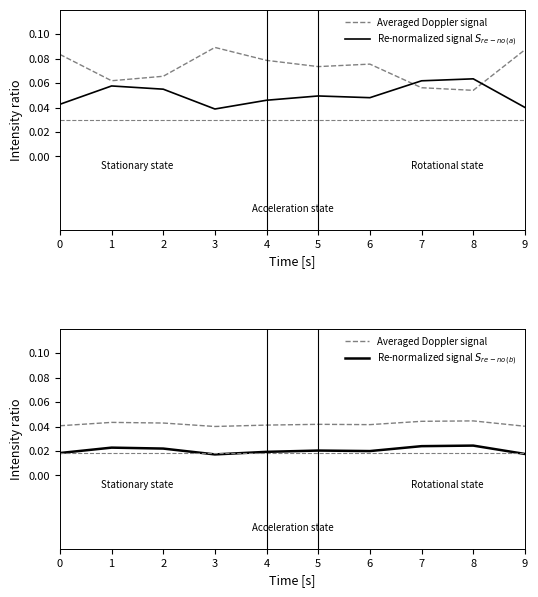

True or false: Re-normalized signal $S_{re-no\,(b)}$ has a value of 0.0 at 0.

True